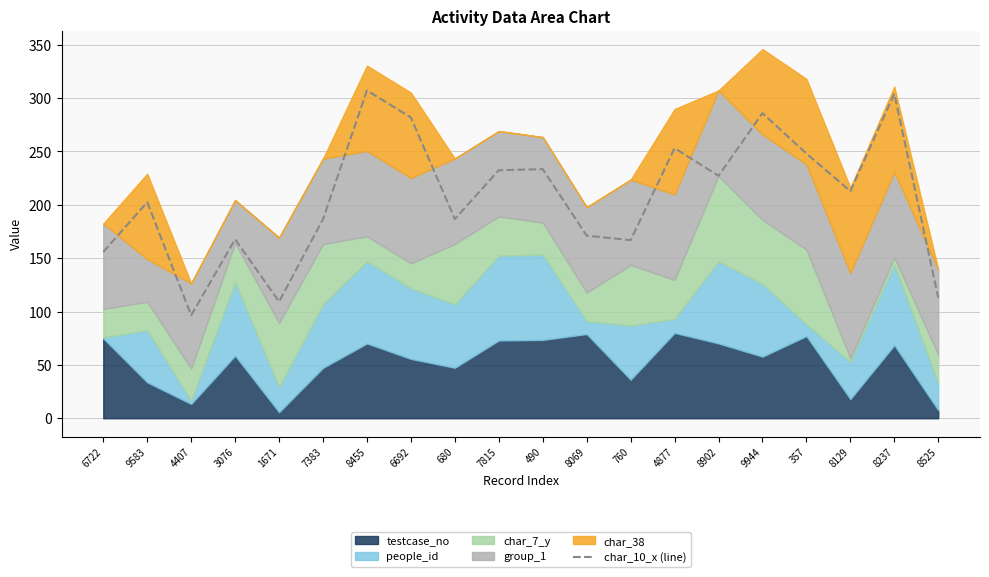

Where is the data nearest to the value 201?

9583